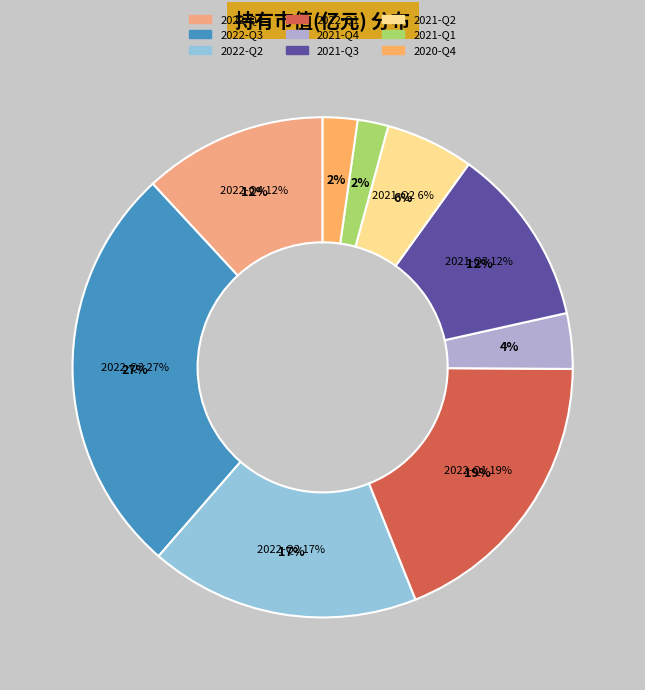

Which category has the smallest portion of the pie?

2021-Q1